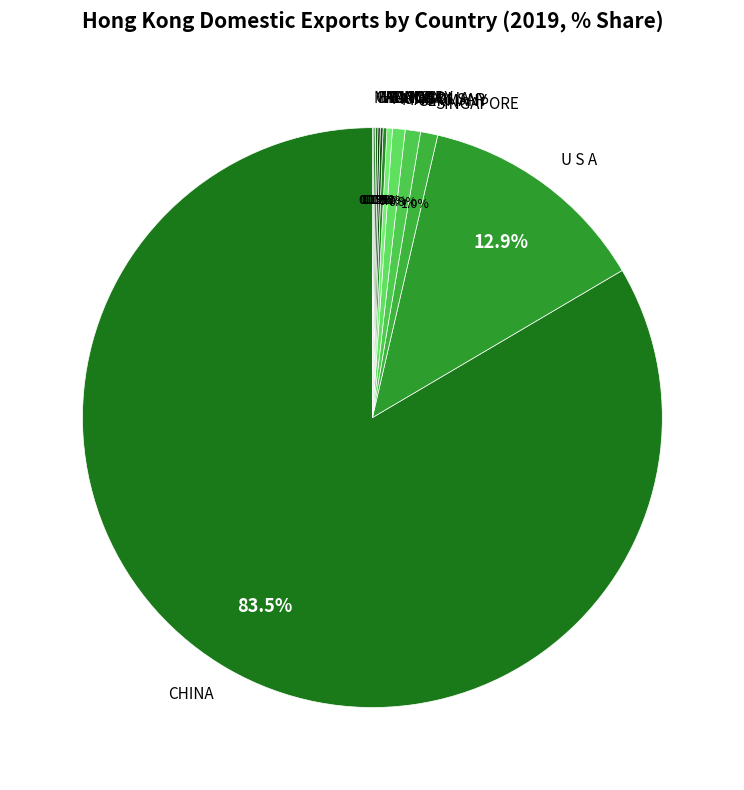

Is there a majority slice in this chart?

Yes